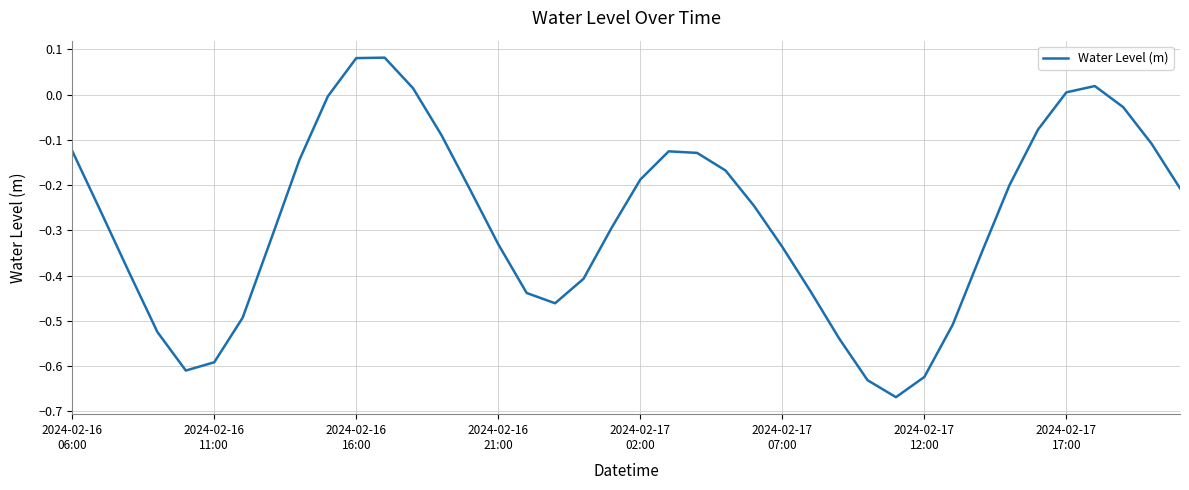

What is the sum of all values?

-11.1